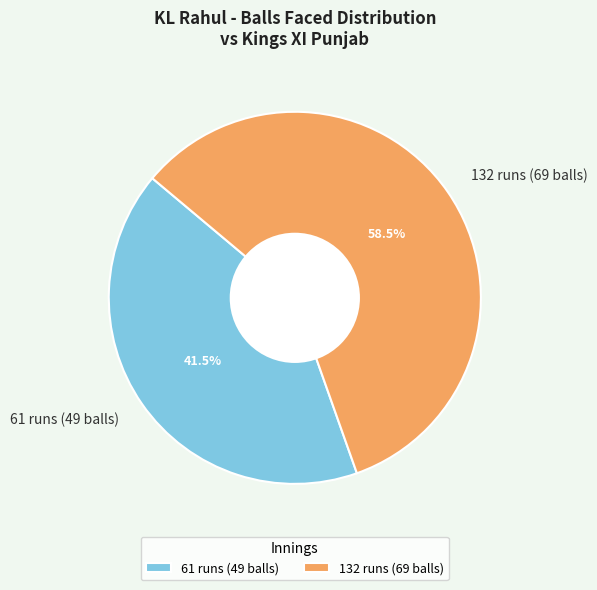

Is 132 runs (69 balls) the majority of the pie?

Yes